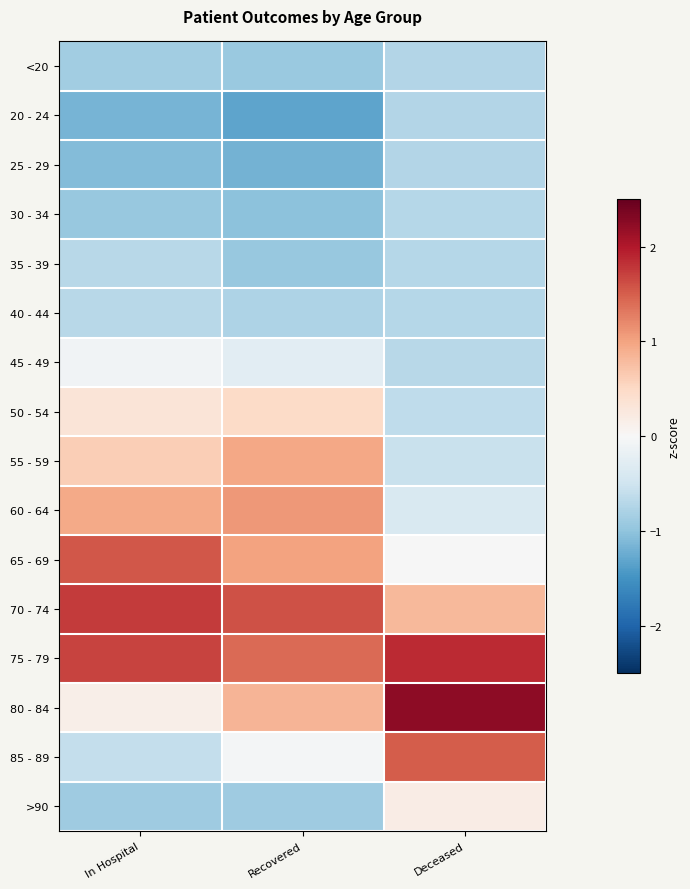

What is the greatest value displayed?

2.2